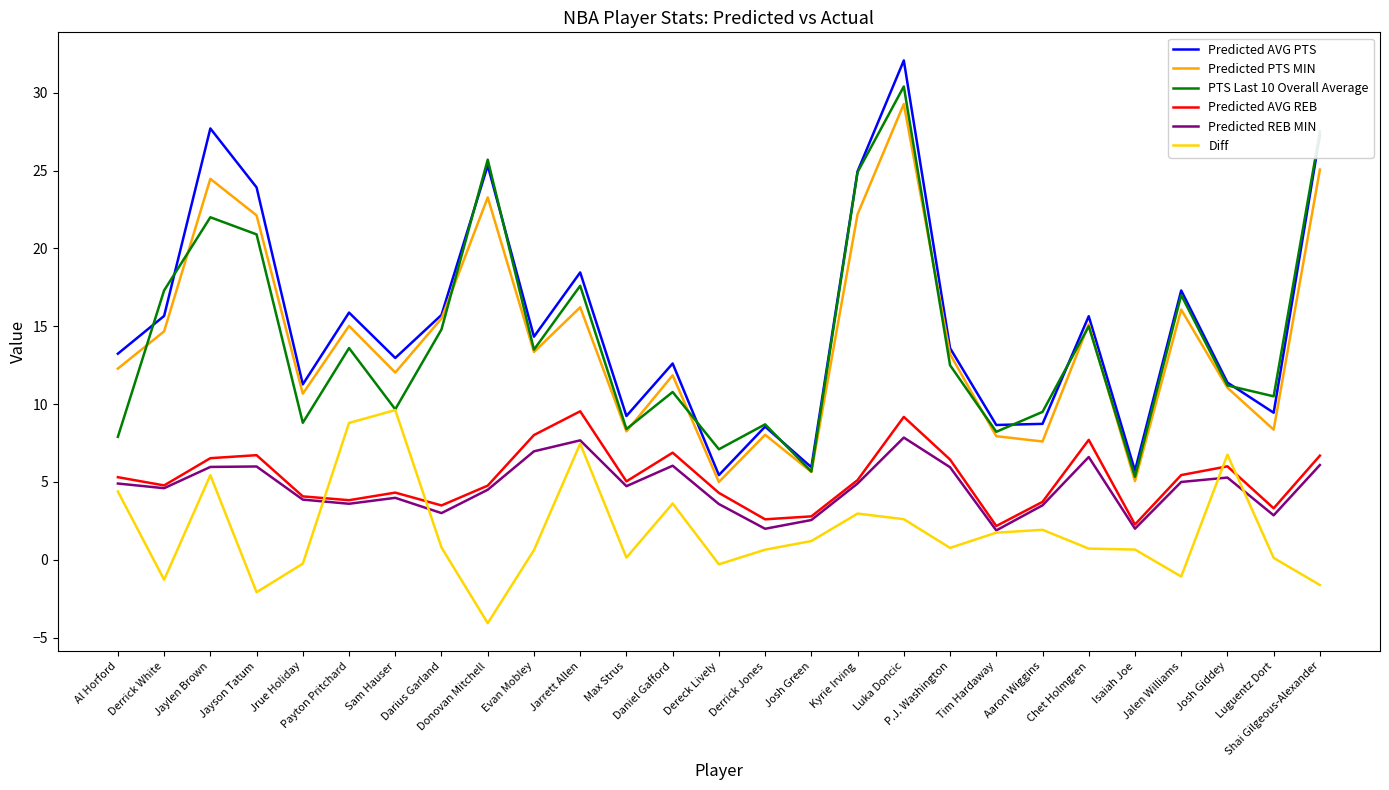

After their last crossing, which series has the higher values: PTS Last 10 Overall Average or Predicted PTS MIN?

PTS Last 10 Overall Average